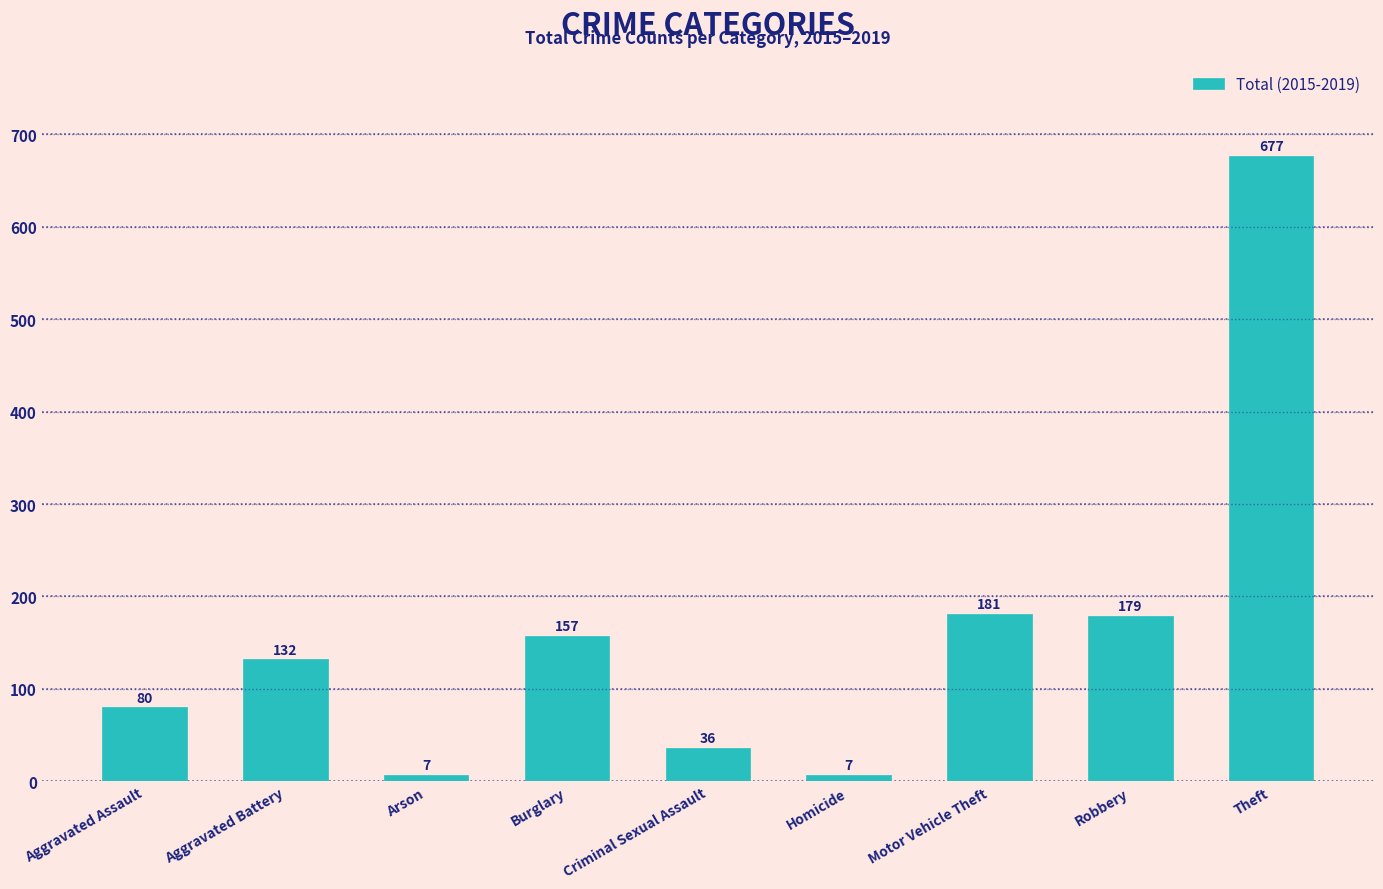

What is the smallest value displayed?

7